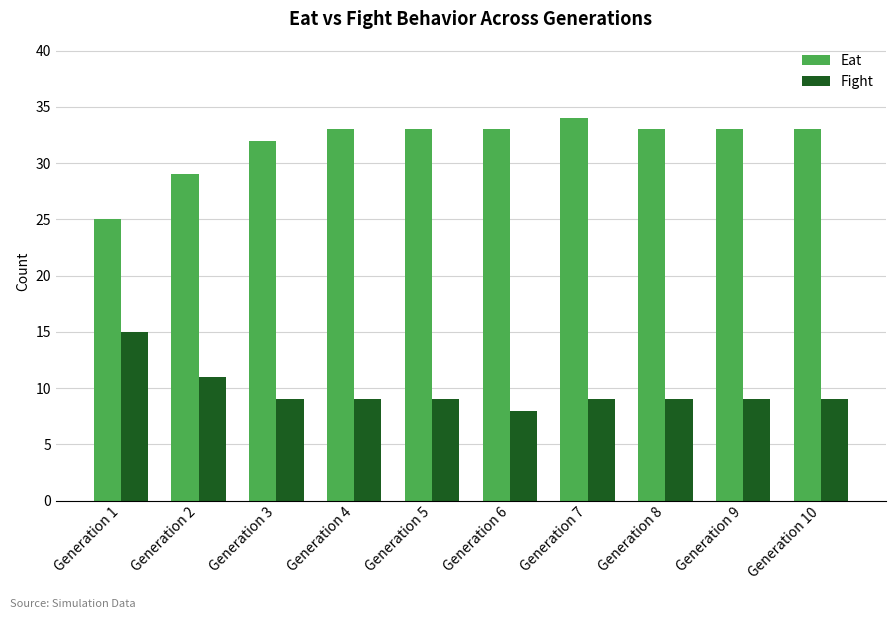

What is the value of the Fight bar at the 8th from the left?

9